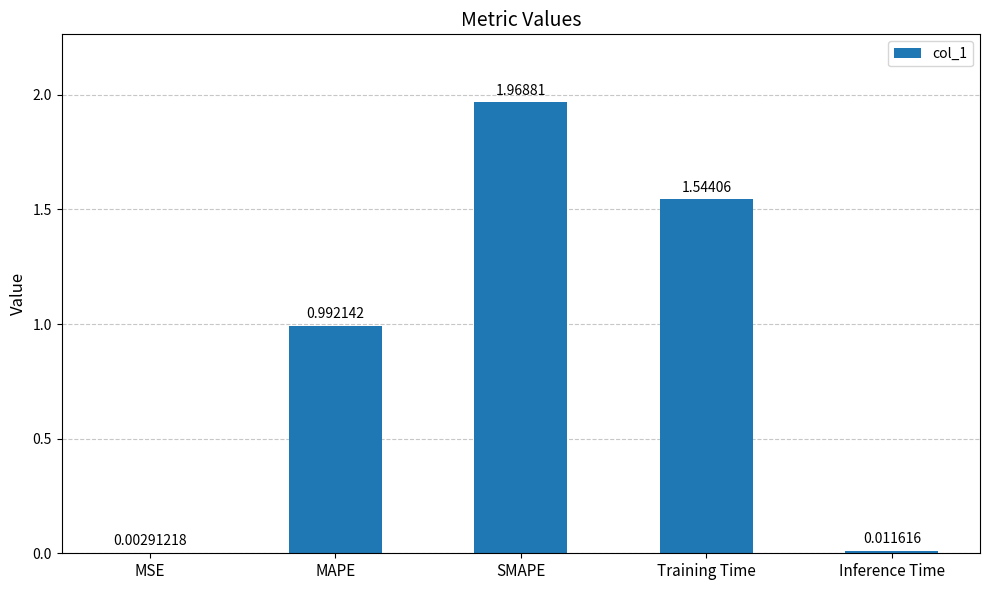

Which has a higher value, MSE or Inference Time?

Inference Time